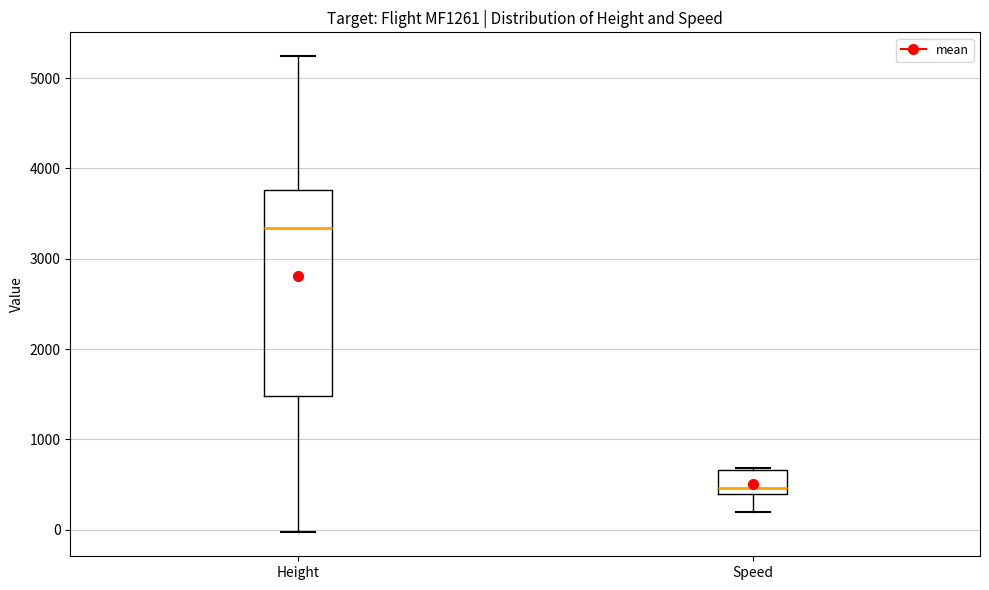

Where is the lower edge of the box for Speed on the y-axis? The values are not printed on the chart, so give them approximately, as read against the axis.

400